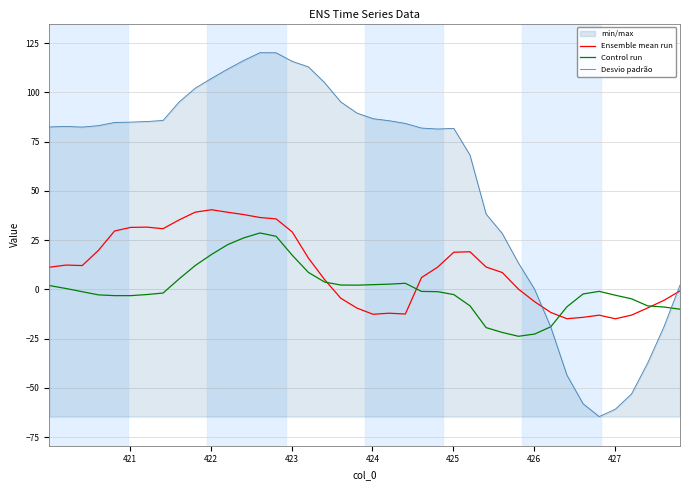

Which series has the largest range (max minus min)?

Desvio padrão